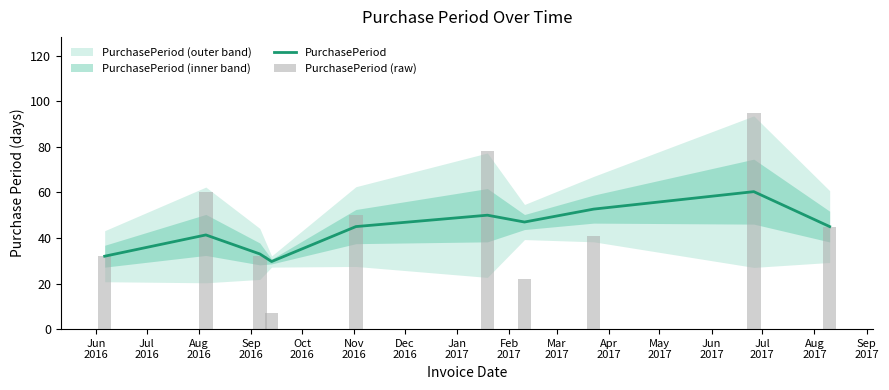

What is the sum of all PurchasePeriod (raw) values?

462.0